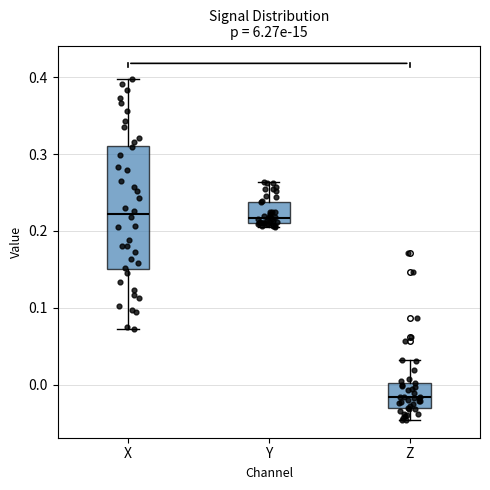

Reading left to right, read every box against the y-axis: the position of its median line, the range the box covers, and the ends of its whiskers. The values are not printed on the chart, so give them approximately, as read against the axis.

X: median 0.22, box 0.15 to 0.31, whiskers 0.07 to 0.40
Y: median 0.22, box 0.21 to 0.24, whiskers 0.21 (just below the box's lower edge) to 0.26
Z: median -0.02, box -0.03 to 0.00, whiskers -0.05 to 0.03